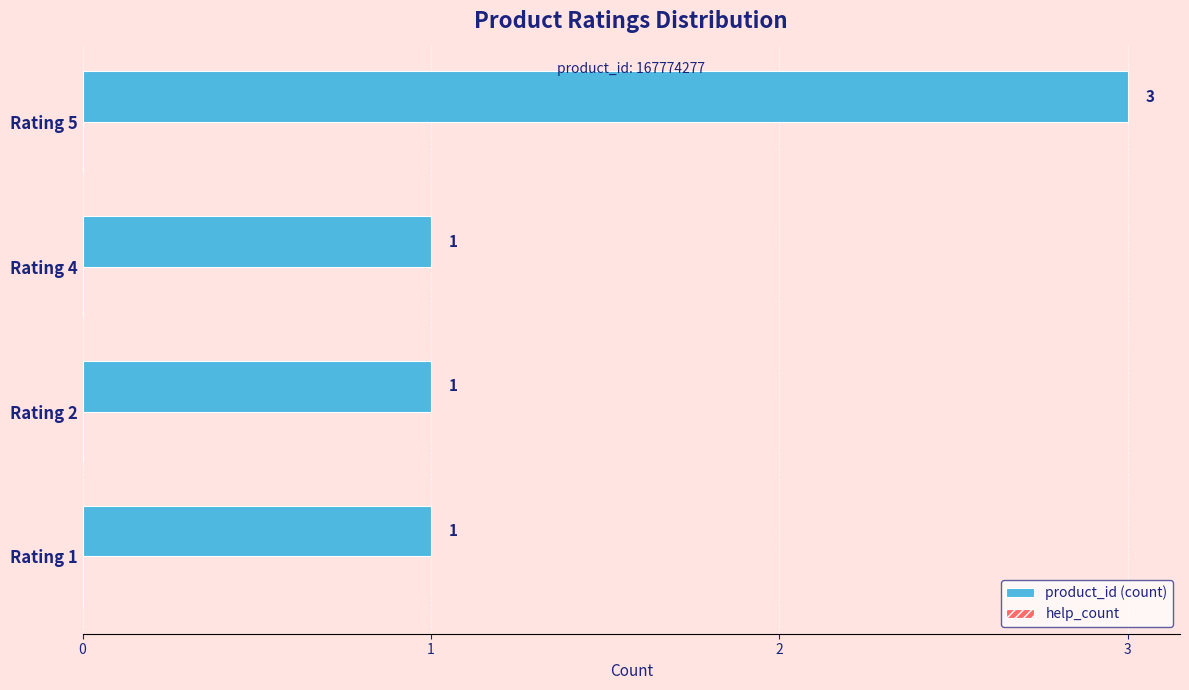

How many series are shown in this chart?

1